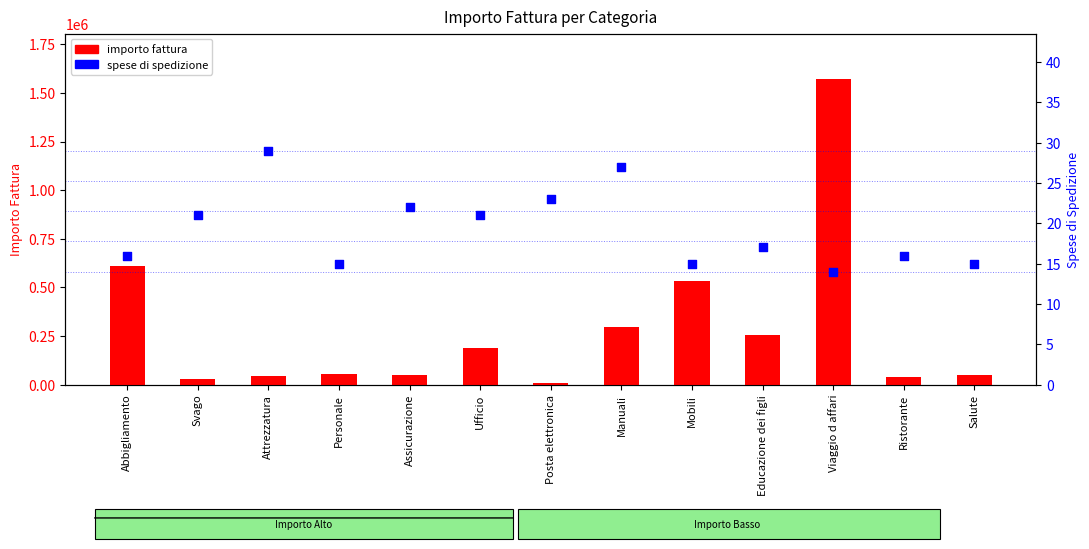

At how many categories does at least one series exceed 615887?

1